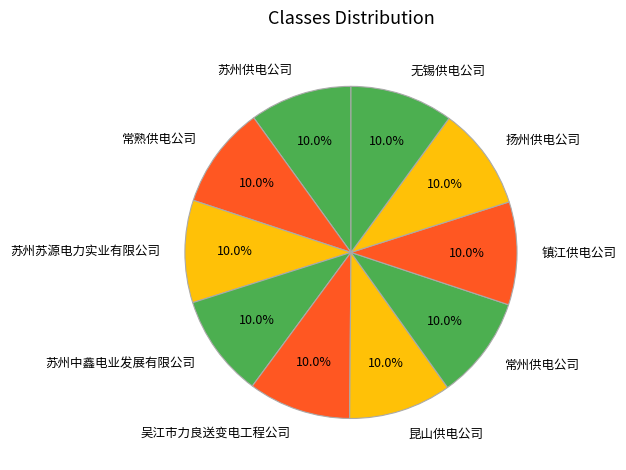

Count the number of slices in the pie.

10